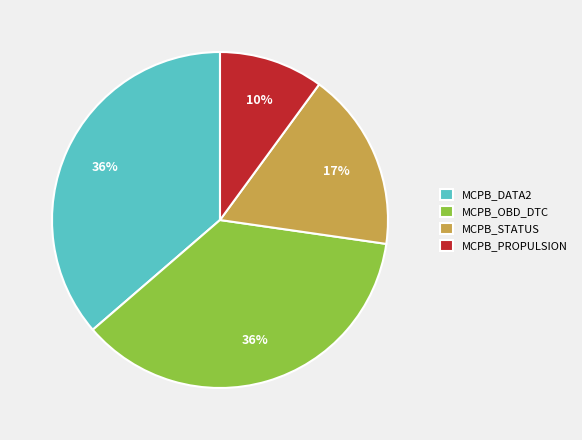

To the nearest percent, what is the combined percentage of MCPB_OBD_DTC and MCPB_DATA2?

73%